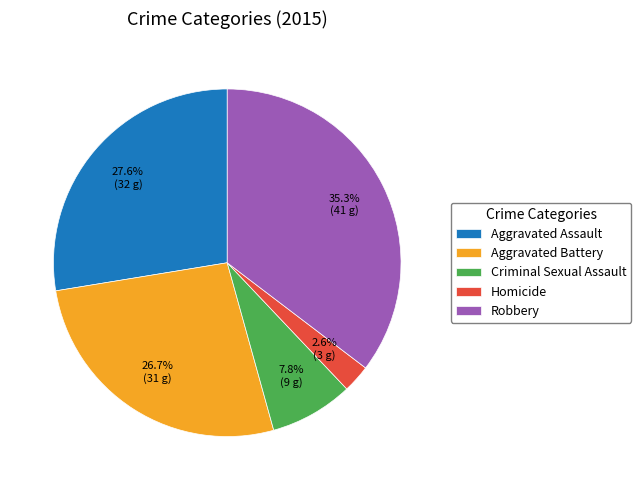

To the nearest percent, what is the average slice percentage?

20%